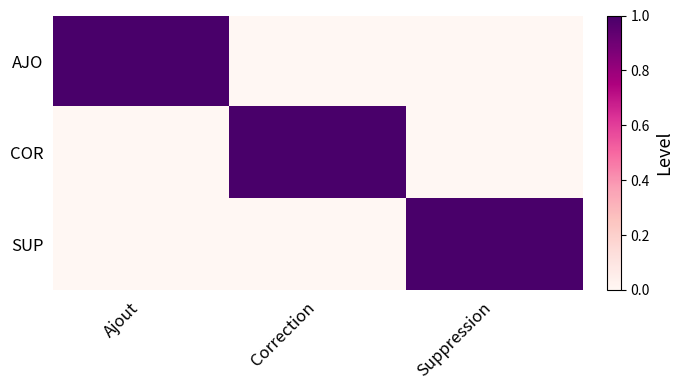

Which series changed the most between Ajout and Correction?

AJO